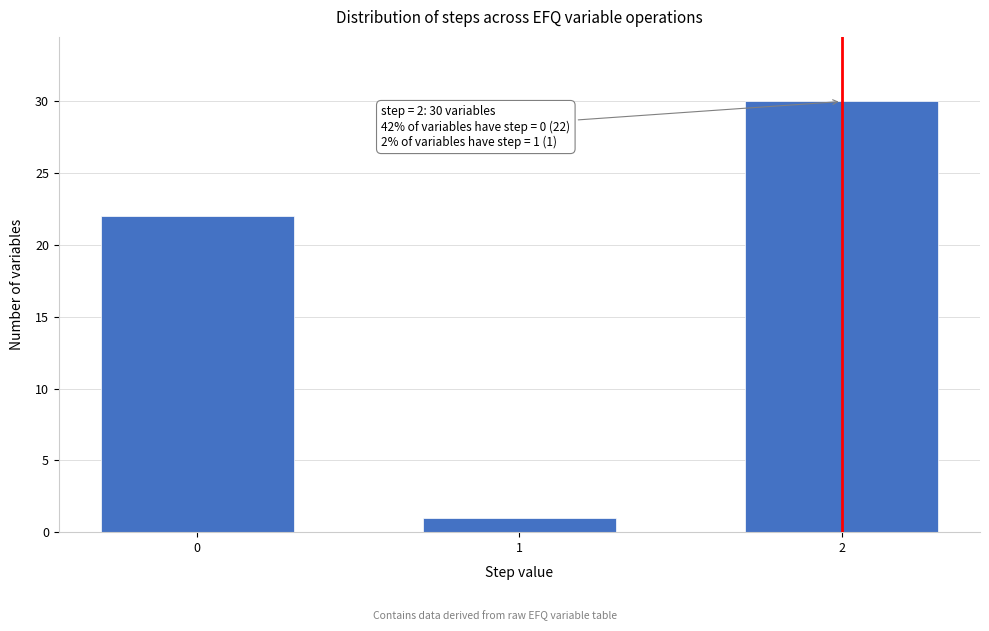

Reading left to right, extract all data points from this chart.

0=22	1=1	2=30